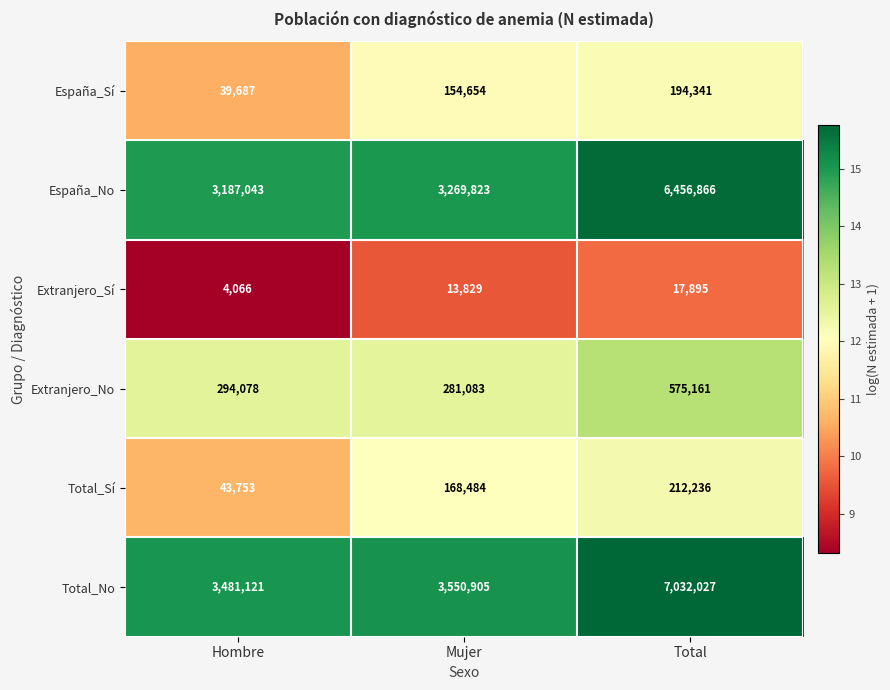

Which label corresponds to the smallest value in the chart?

Hombre